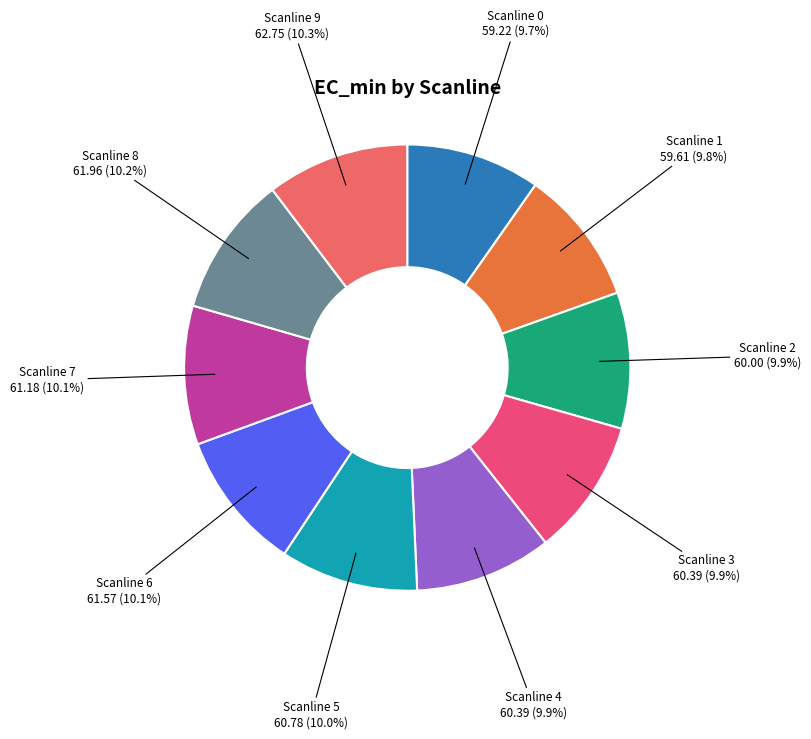

How many slices are in this pie chart?

10